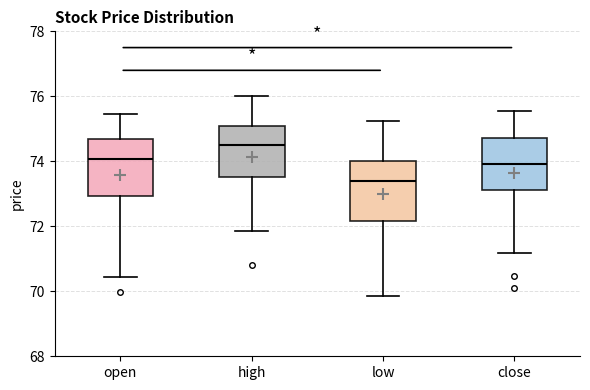

Where does the lower whisker of the box for high end on the y-axis? The values are not printed on the chart, so give them approximately, as read against the axis.

71.8